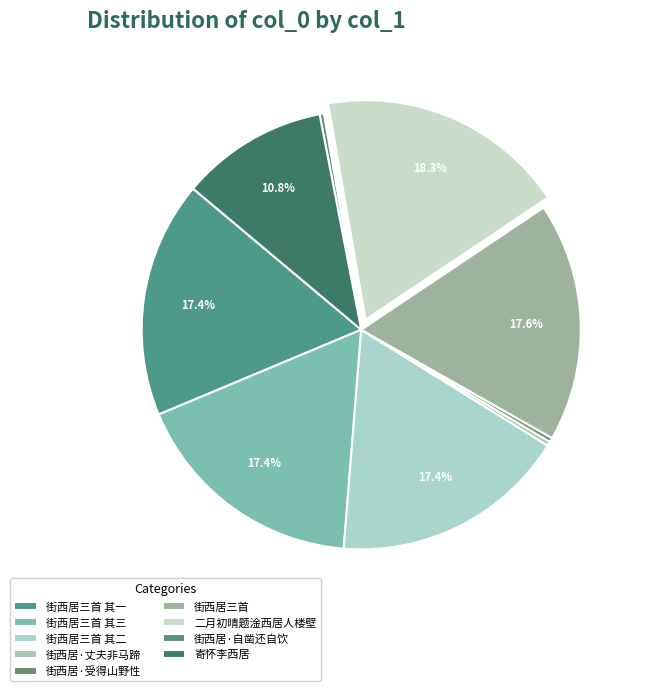

Which category has the biggest portion of the pie?

二月初晴题淦西居人楼壁